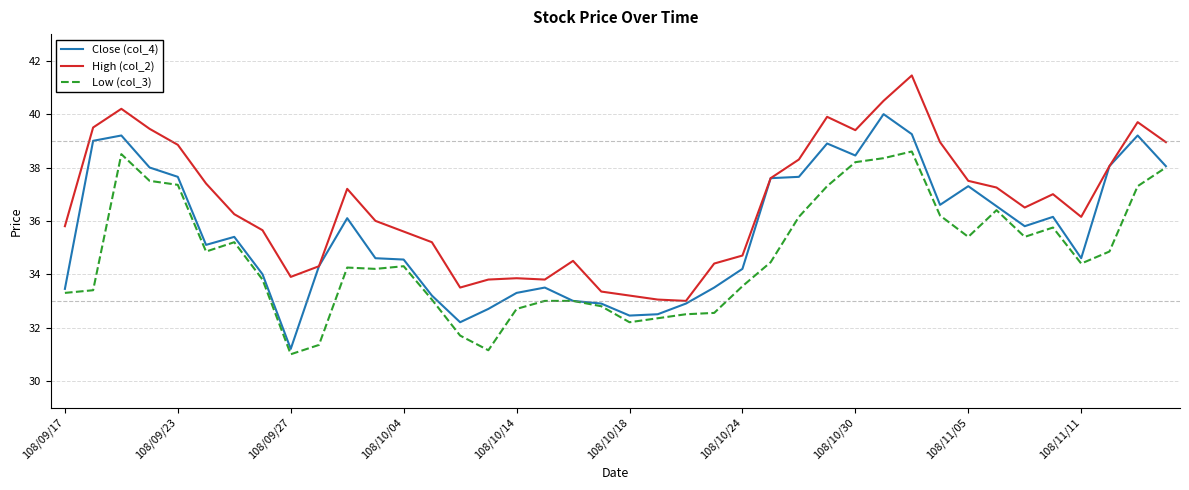

True or false: Low (col_3) and High (col_2) cross at least once.

False